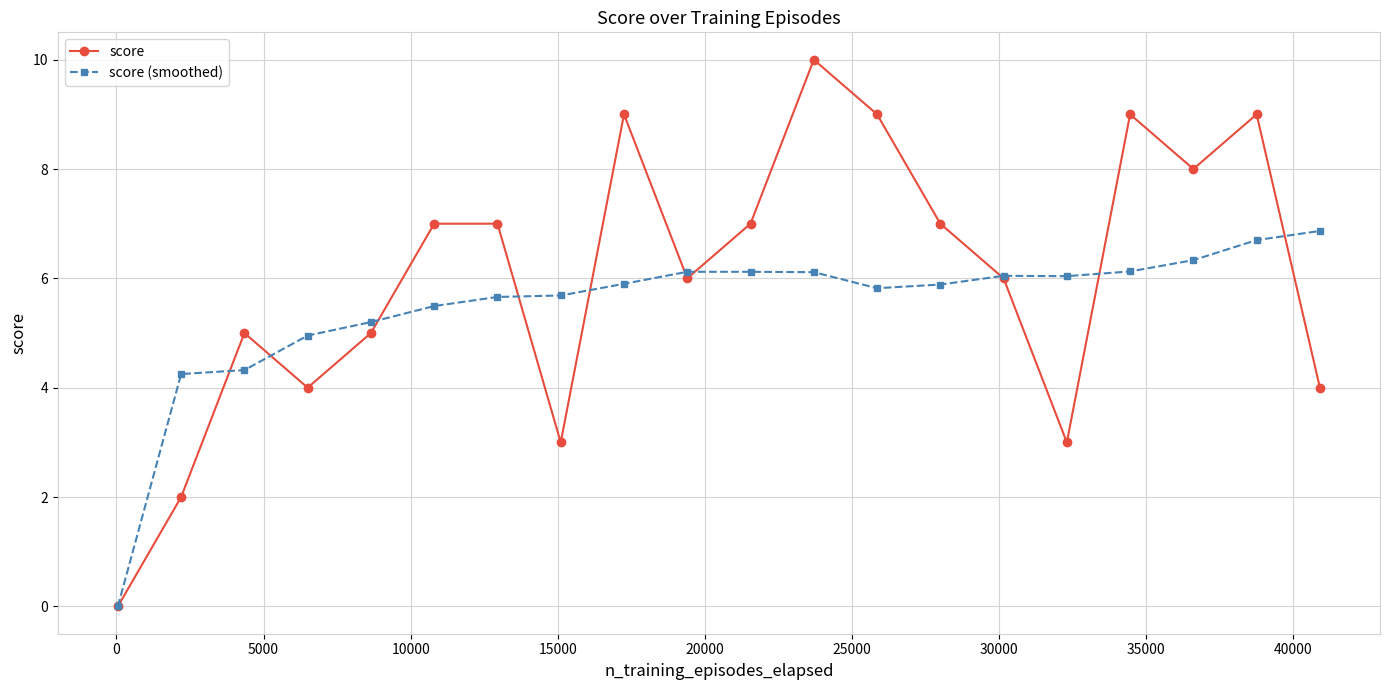

In score (smoothed), how many points are lower than both neighbors (excluding endpoints)?

2